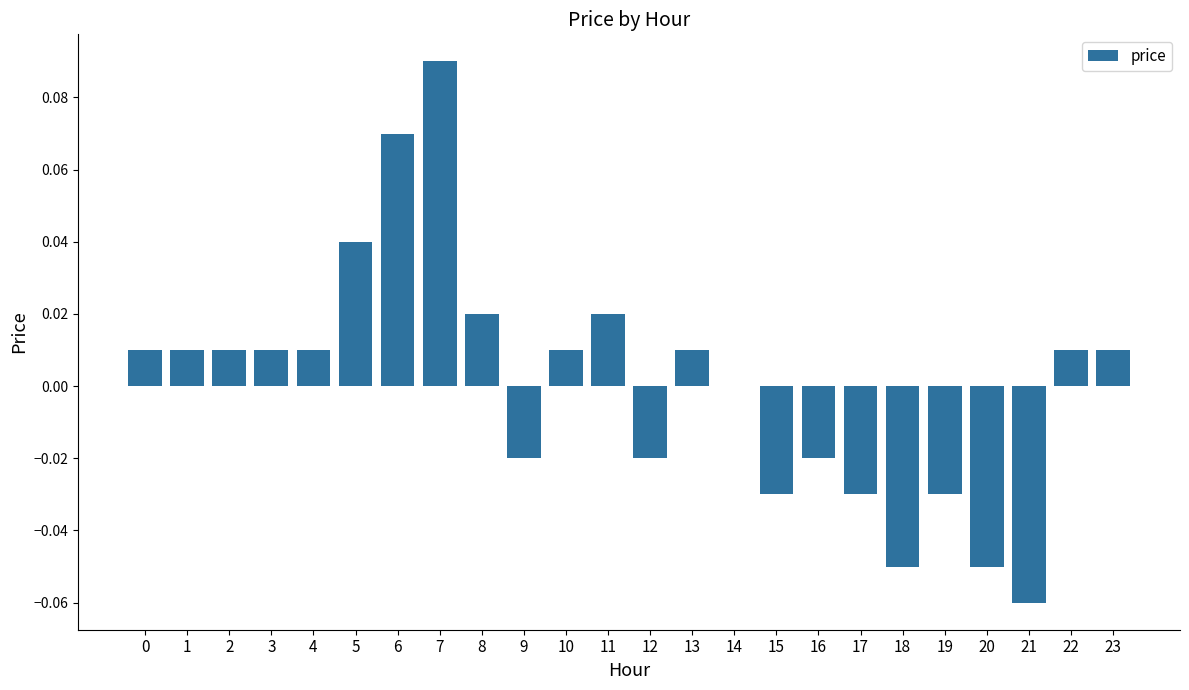

The value at 1 is 0.0. True or false?

True